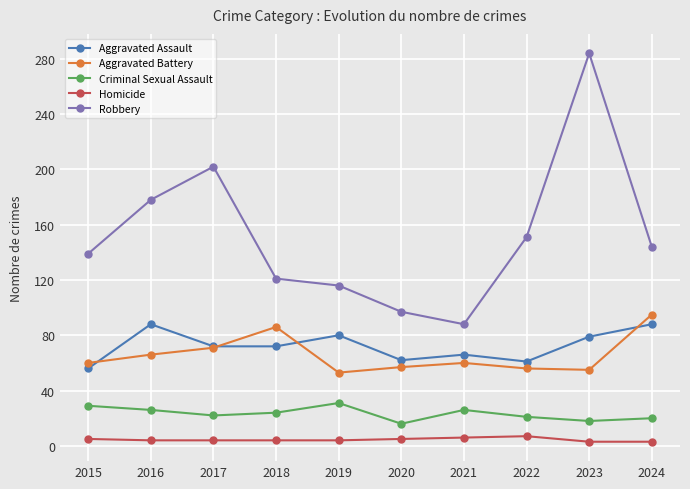

Read the Robbery value at 2023, to the nearest 50.

300